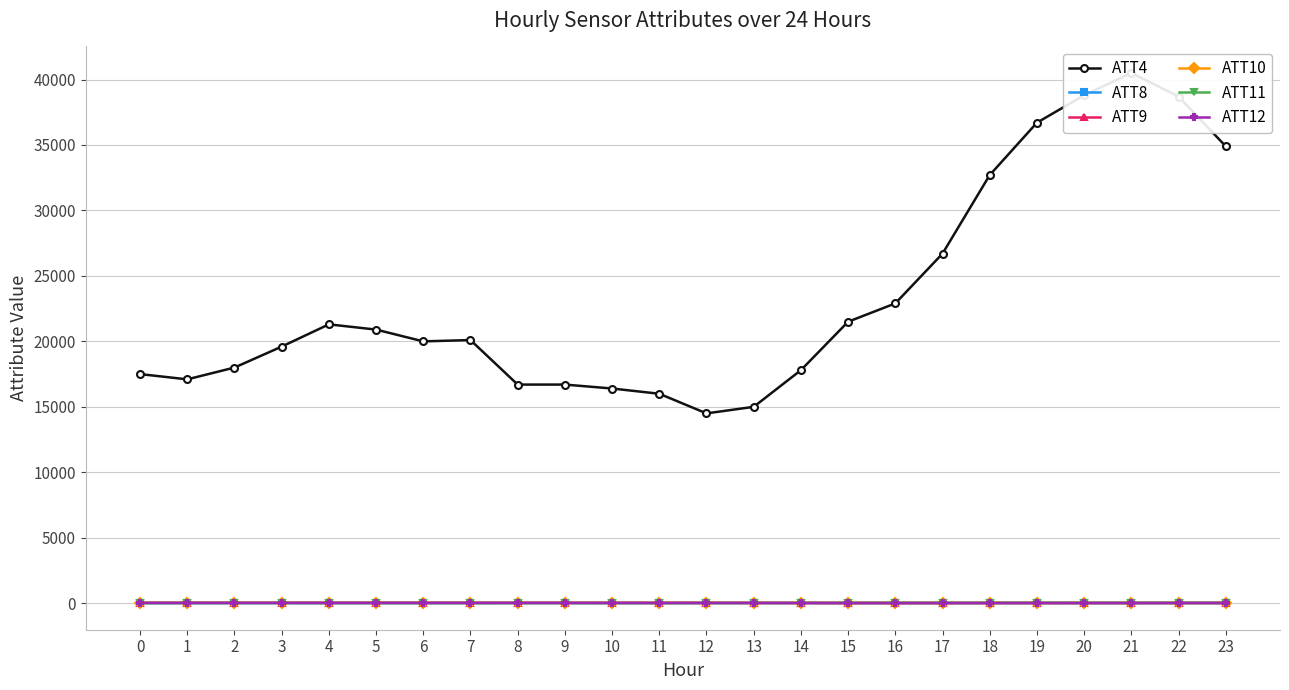

At which category does ATT4 reach its first local peak?

4